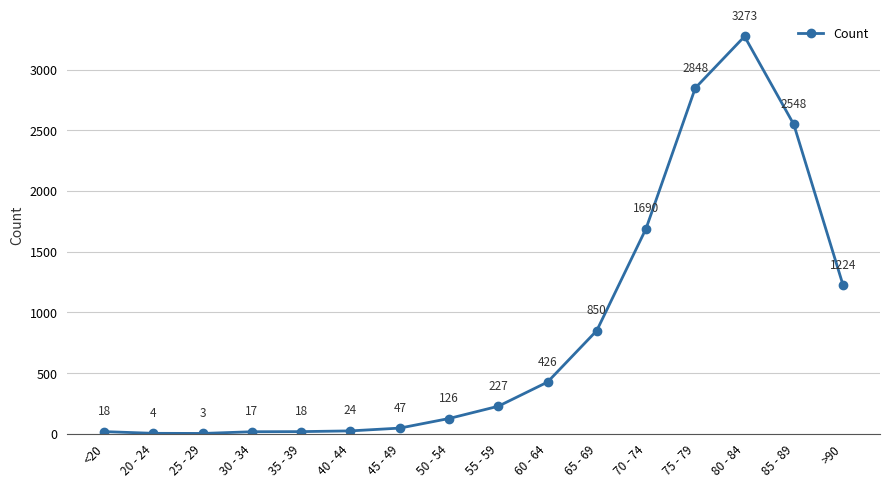

Reading right to left, transcribe all the data shown in this chart.

1224	2548	3273	2848	1690	850	426	227	126	47	24	18	17	3	4	18